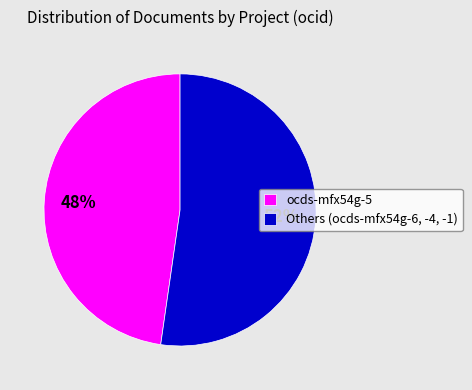

Count the number of slices in the pie.

2